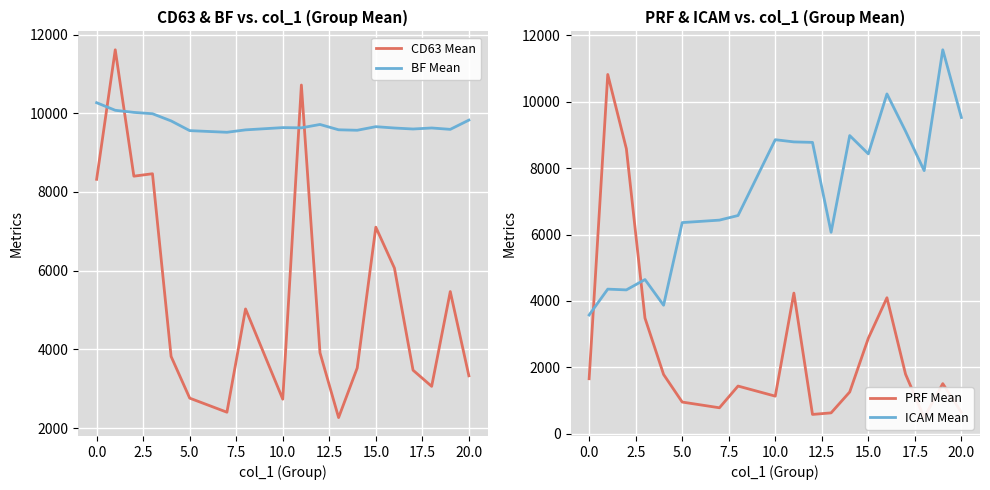

What is the greatest value displayed?

11612.9